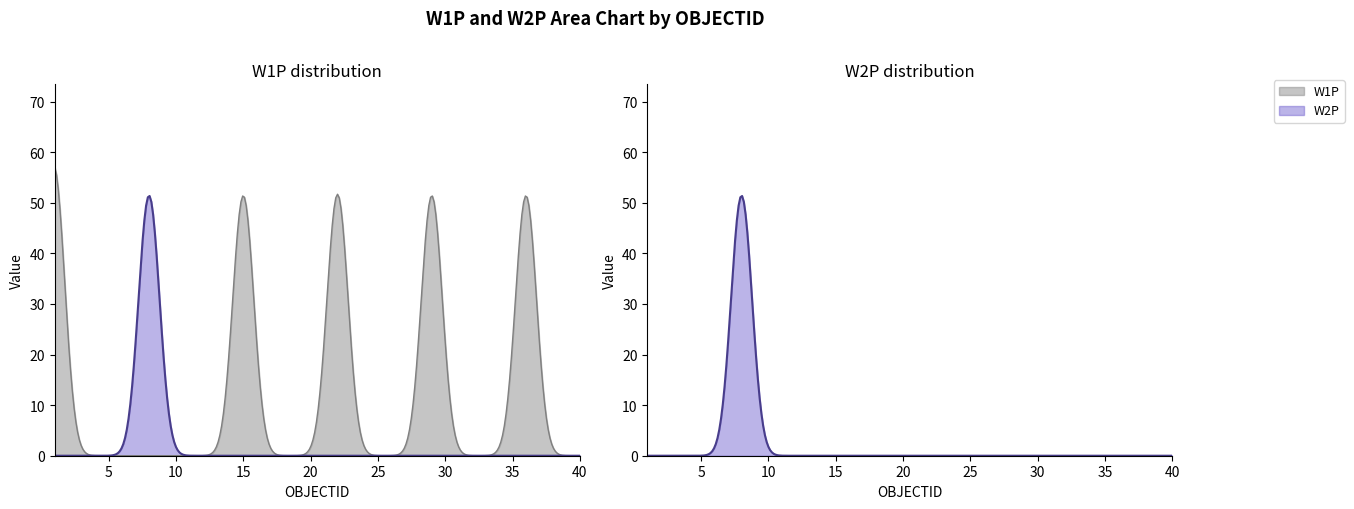

What is the average value of the W1P series?

12